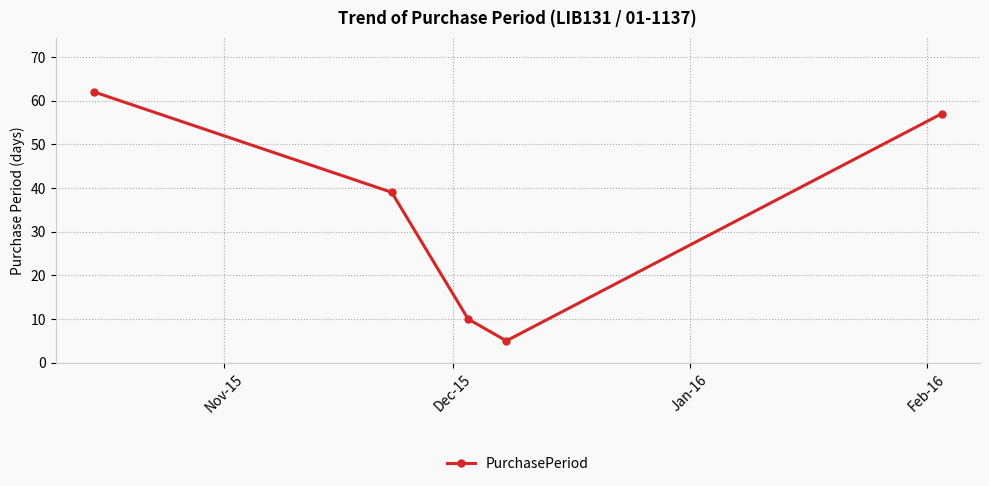

True or false: the data has more than 2 interior local peaks.

False